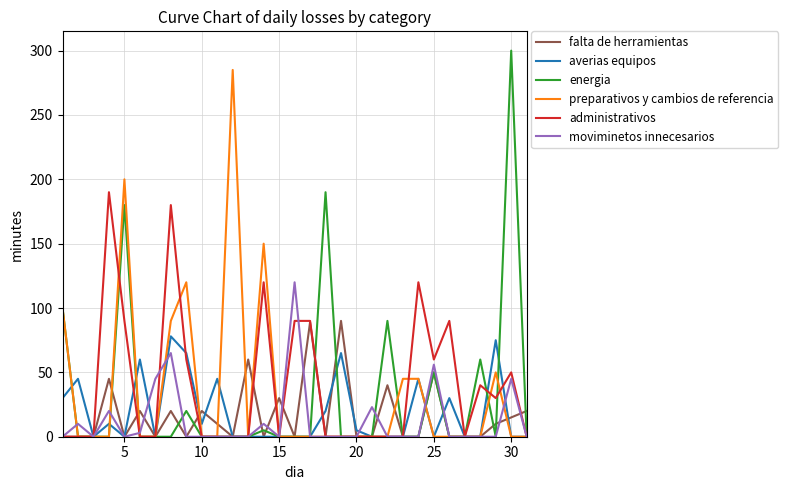

Which series has the largest range (max minus min)?

energia